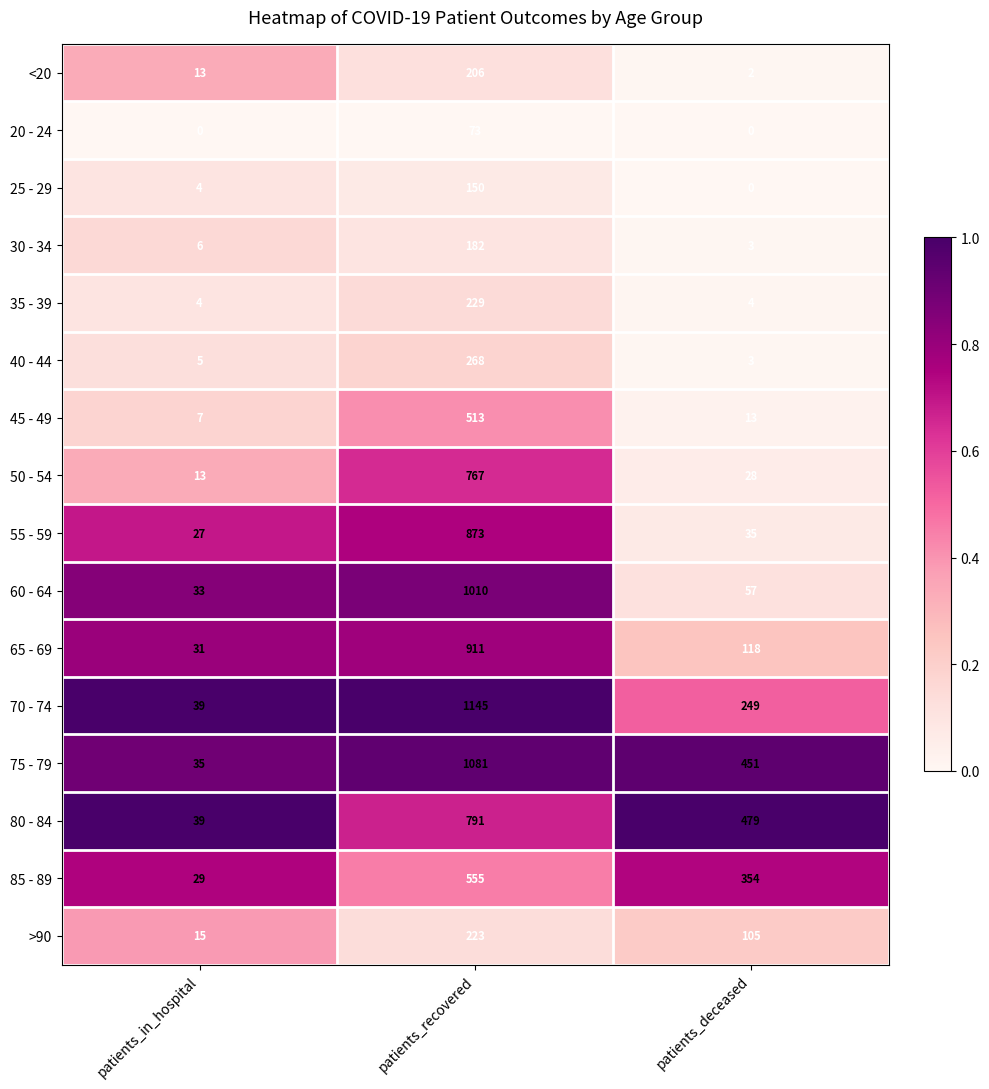

What is the difference between the maximum and minimum values in the 55 - 59 series?

846